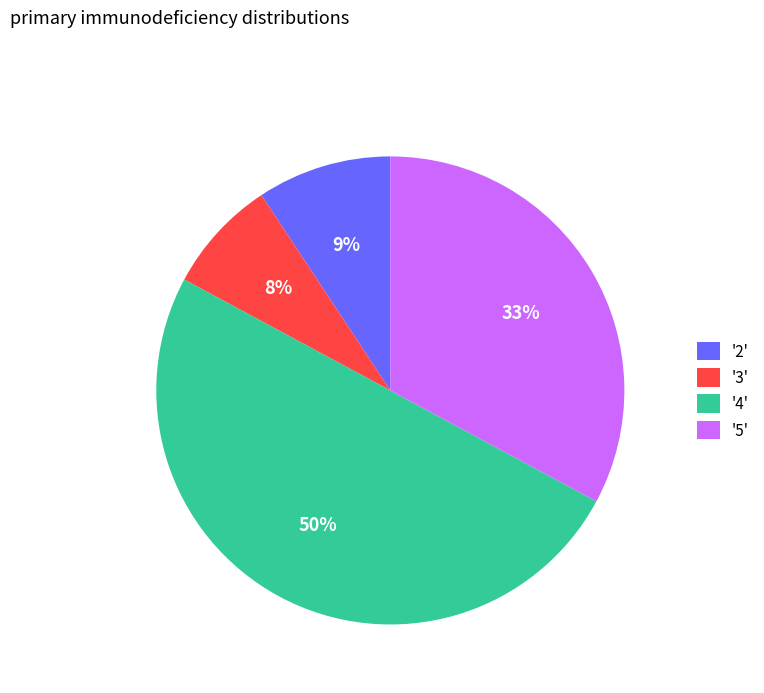

What percentage is the '4' slice, to the nearest percent?

50%